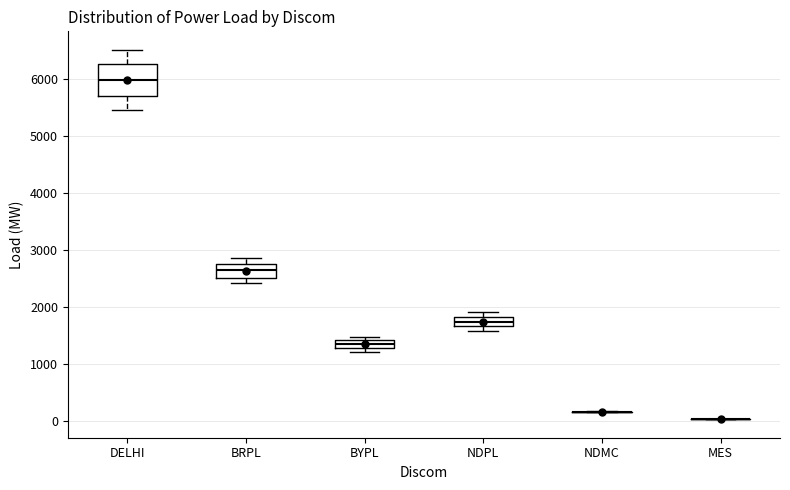

Where is the upper edge of the box for DELHI on the y-axis? The values are not printed on the chart, so give them approximately, as read against the axis.

6300